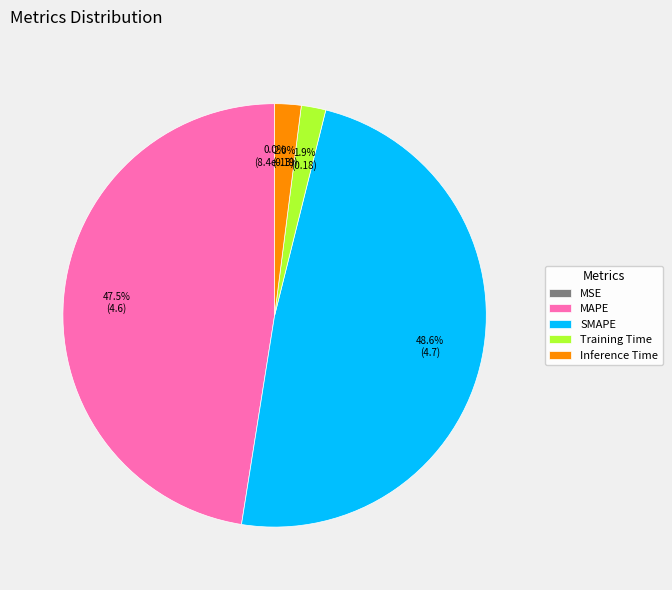

What portion of the pie excludes Training Time?

98.1%